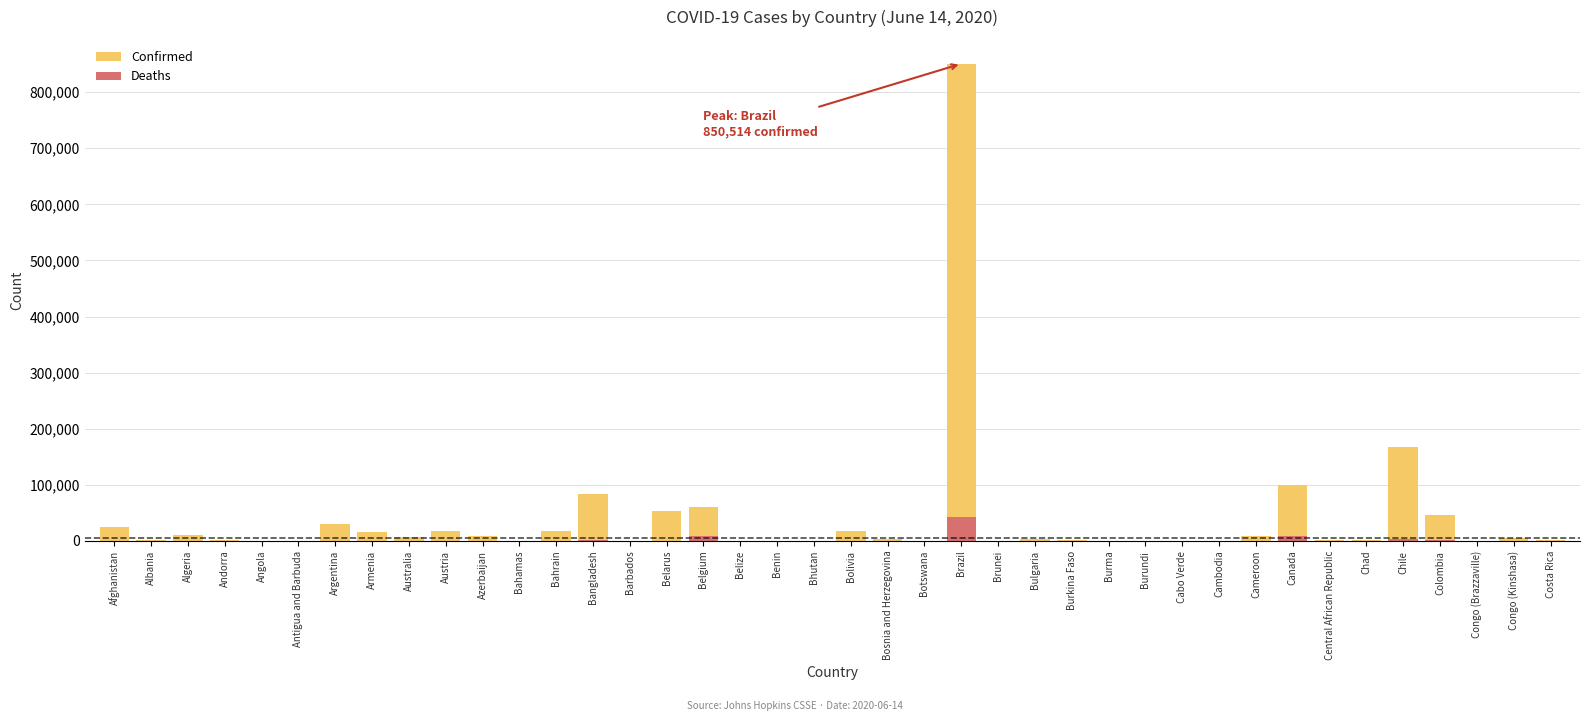

Which series has the largest range (max minus min)?

Confirmed